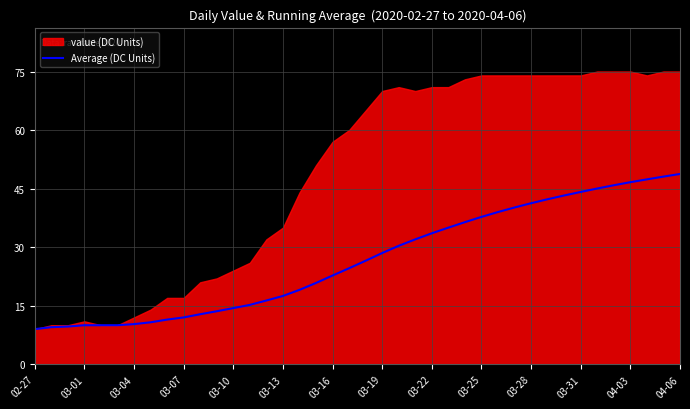

True or false: Average (DC Units) has a value of 12.0 at 03-07.

True